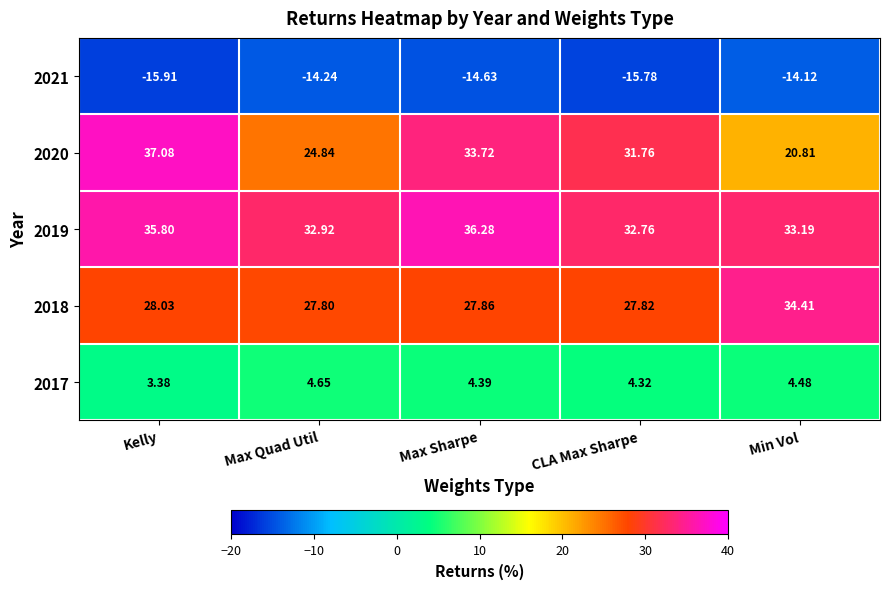

List the labels in order of 2018 value, smallest first.

Max Quad Util, CLA Max Sharpe, Max Sharpe, Kelly, Min Vol